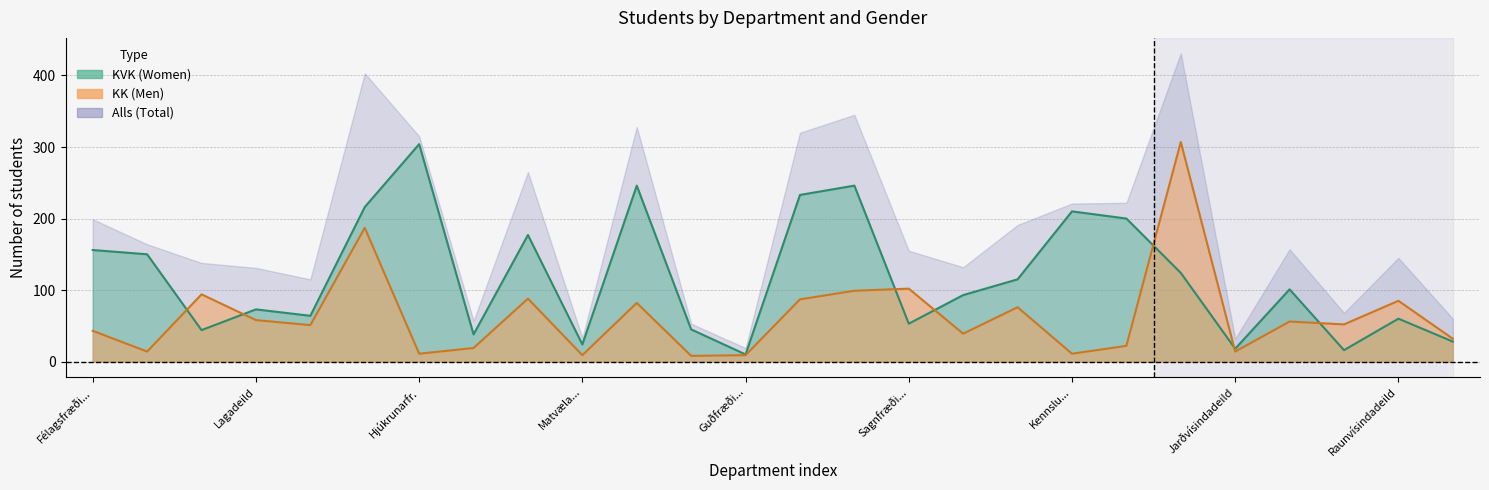

Reading left to right, extract all data points from this chart.

KK: 43	14	94	58	51	187	11	19	88	9	82	8	9	87	99	102	39	76	11	22	307	14	56	52	85	32
KVK: 156	150	44	73	64	216	304	38	177	24	246	45	10	233	246	53	93	115	210	200	124	18	101	16	60	28